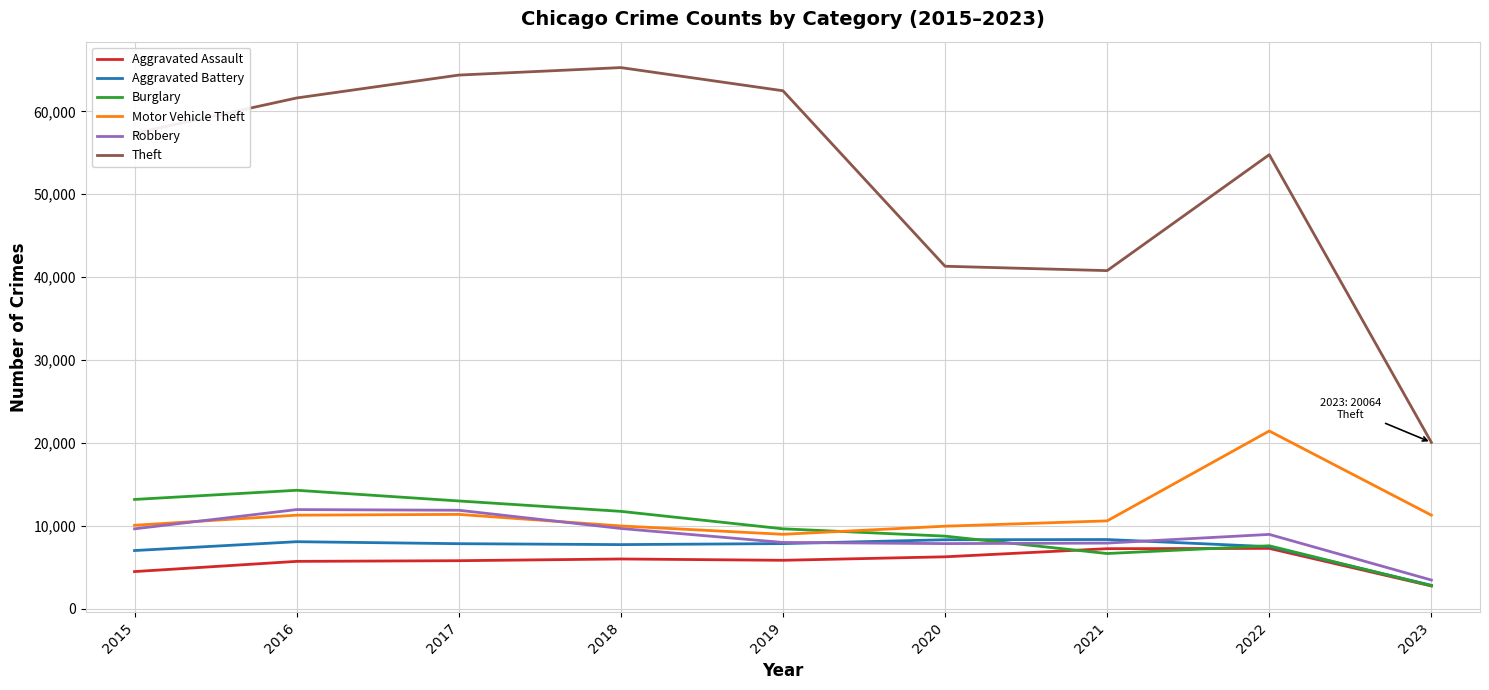

What is the spread (max minus min) of values at 2015?

52870